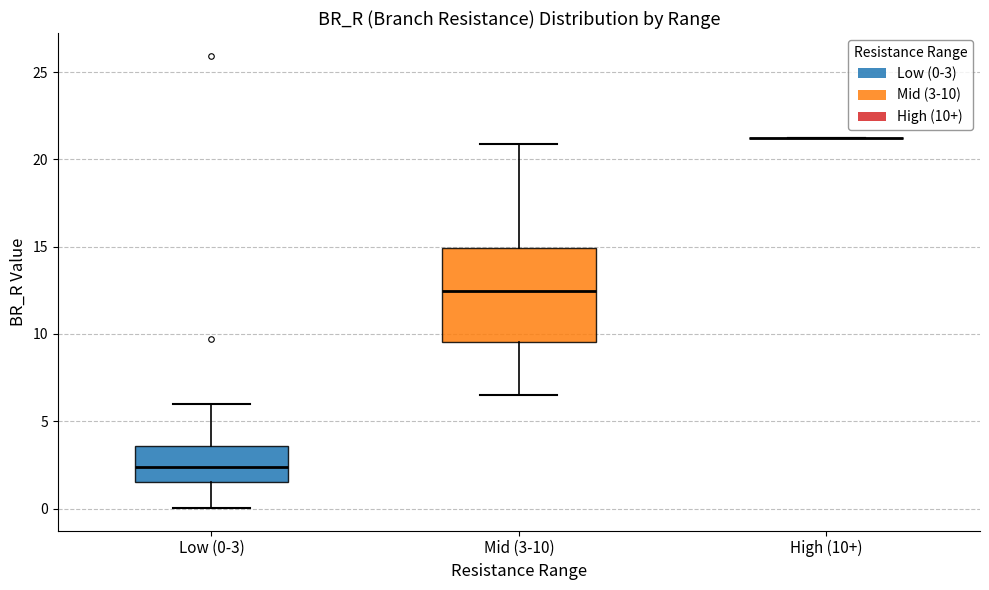

Where is the upper edge of the box for Mid (3-10) on the y-axis? The values are not printed on the chart, so give them approximately, as read against the axis.

15.0